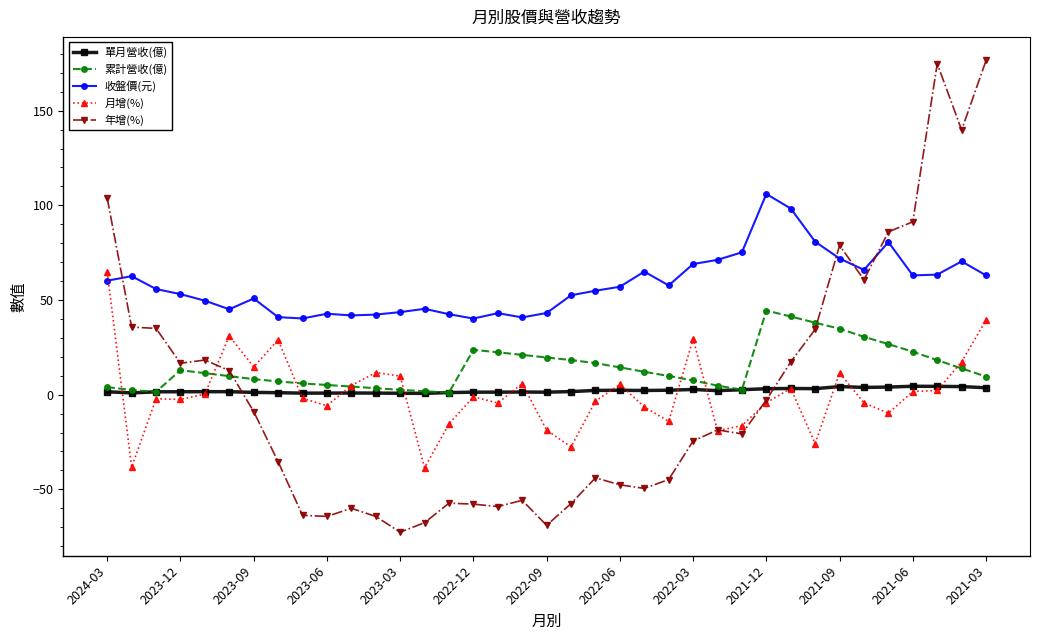

What is the value of the 累計營收(億) point at the 36th from the left?

13.9